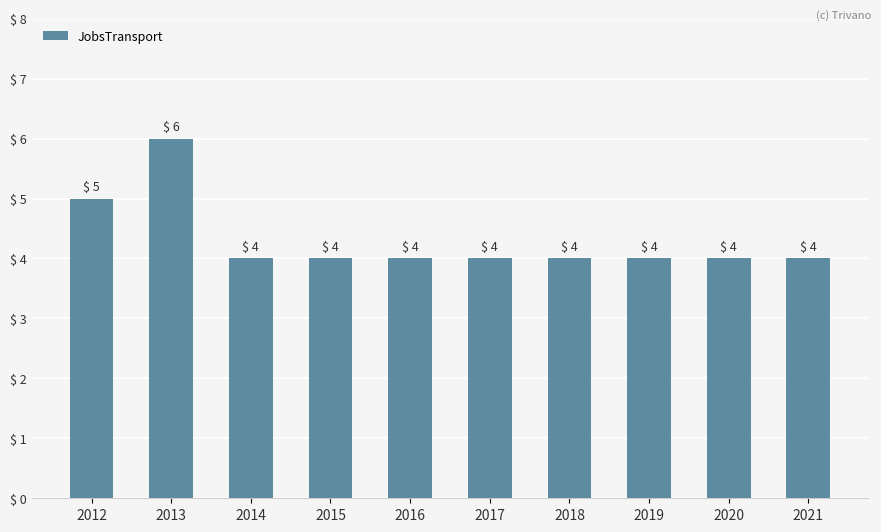

At which category does the chart reach its peak across all series?

2013